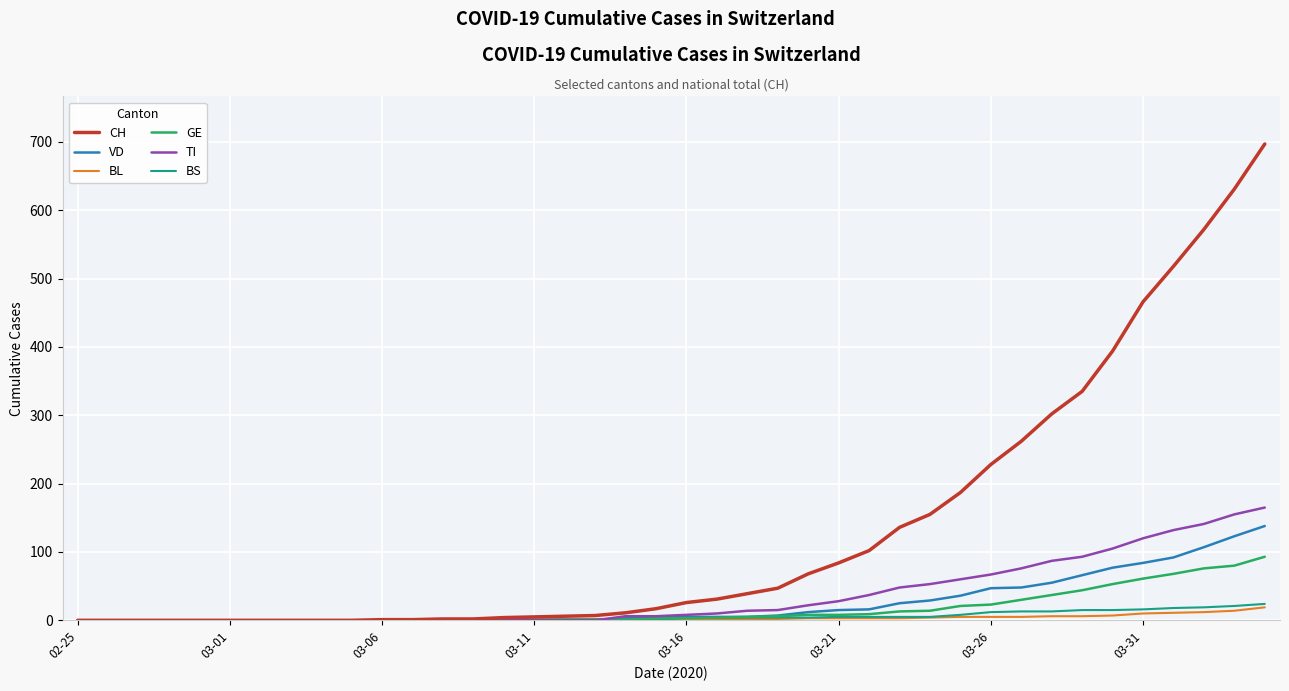

What are all the series names shown in the legend?

CH, VD, BL, GE, TI, BS